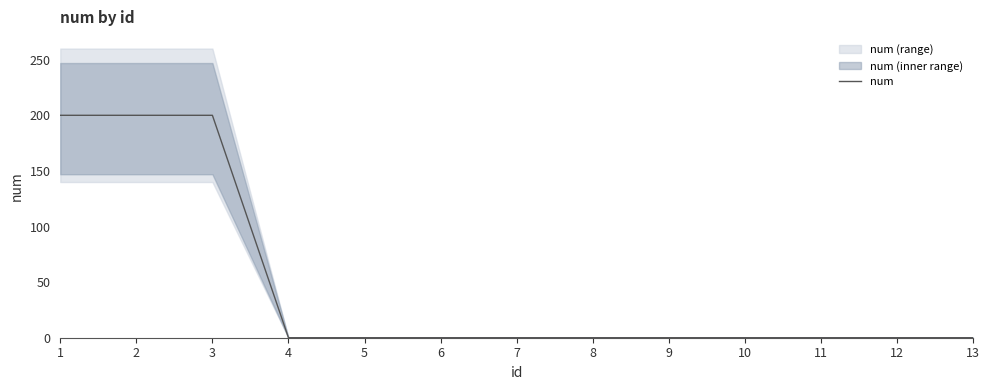

Reading left to right, what are all the values shown in this chart?

1=200	2=200	3=200	4=0	5=0	6=0	7=0	8=0	9=0	10=0	11=0	12=0	13=0